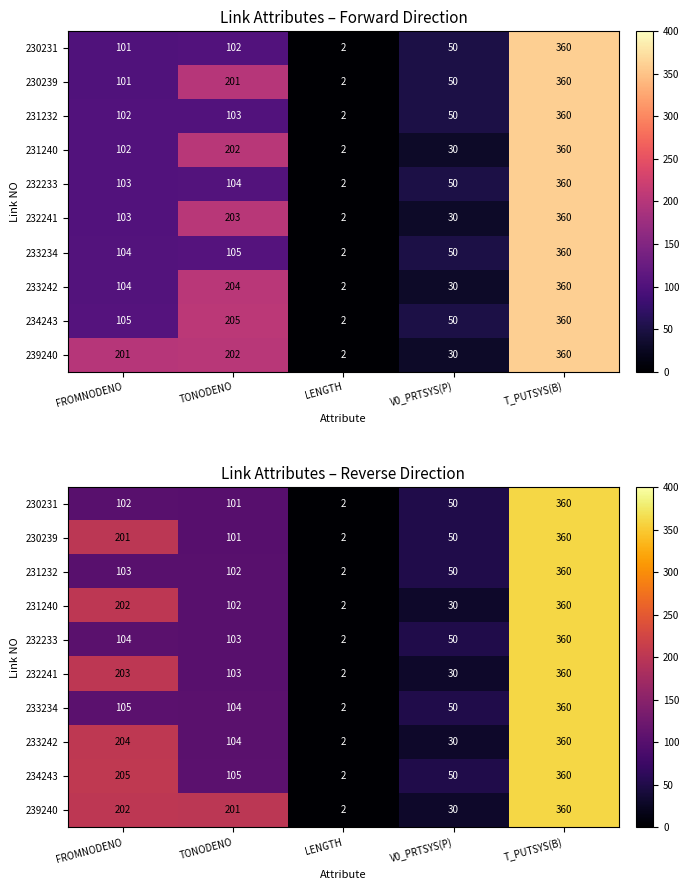

At LENGTH, list the series in order from largest to smallest.

230231, 230239, 231232, 231240, 232233, 232241, 233234, 233242, 234243, 239240